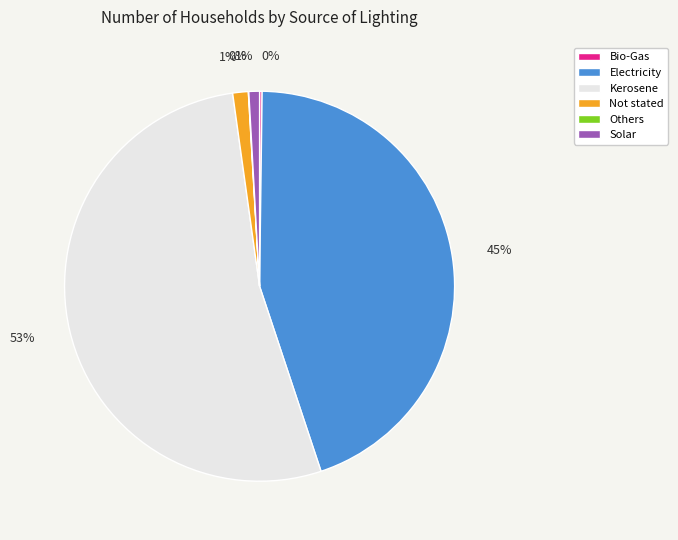

To the nearest percent, what is the difference between the largest and smallest slice percentages?

53%